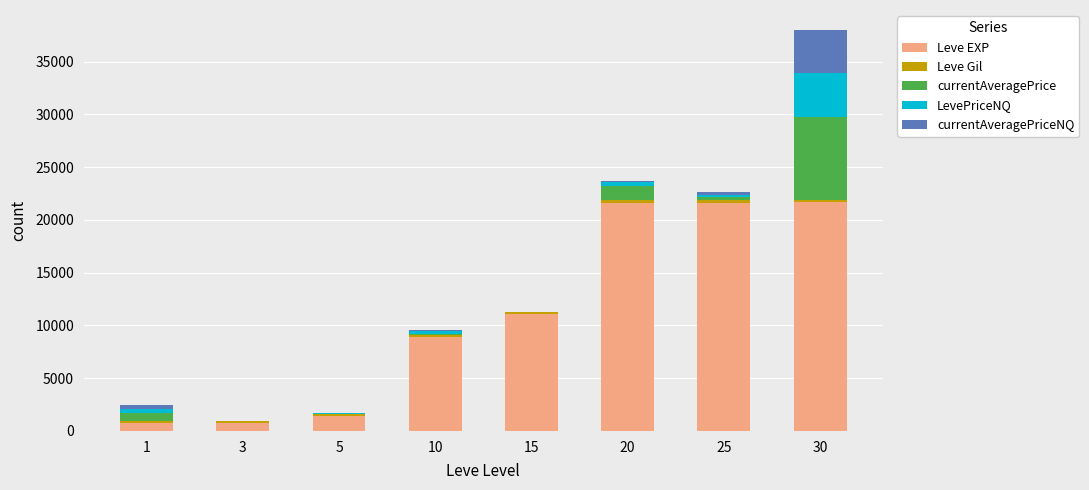

What is the maximum value for Leve EXP?

21740.0